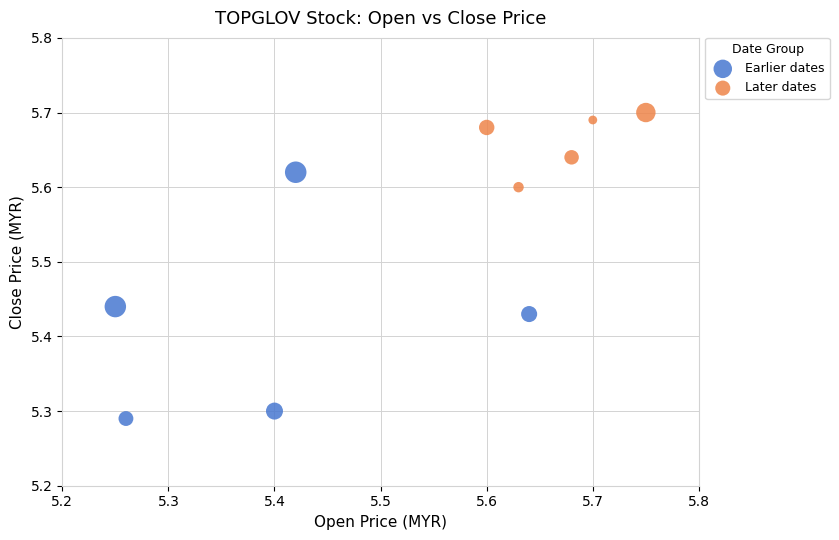

Which series contains the highest Y value?

Later dates